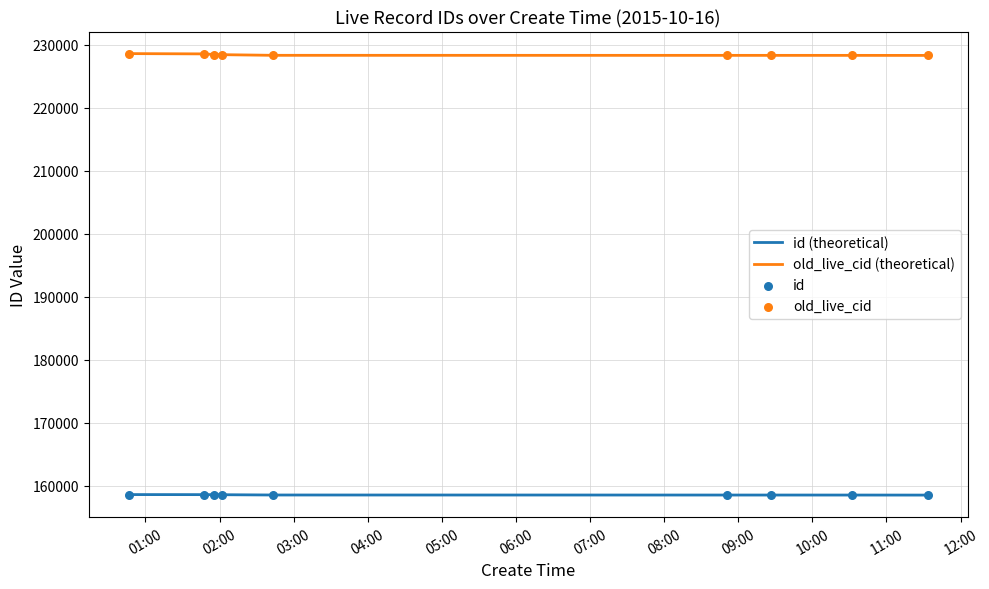

Which series has the largest total across all categories?

old_live_cid (theoretical)